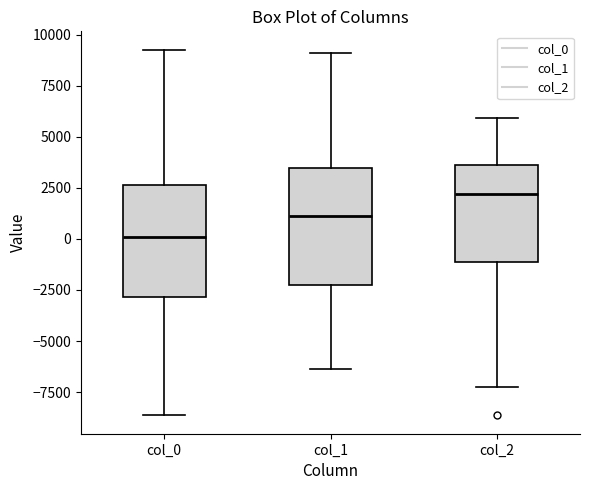

Where does the median line of the box for col_2 sit on the y-axis? The values are not printed on the chart, so give them approximately, as read against the axis.

2000